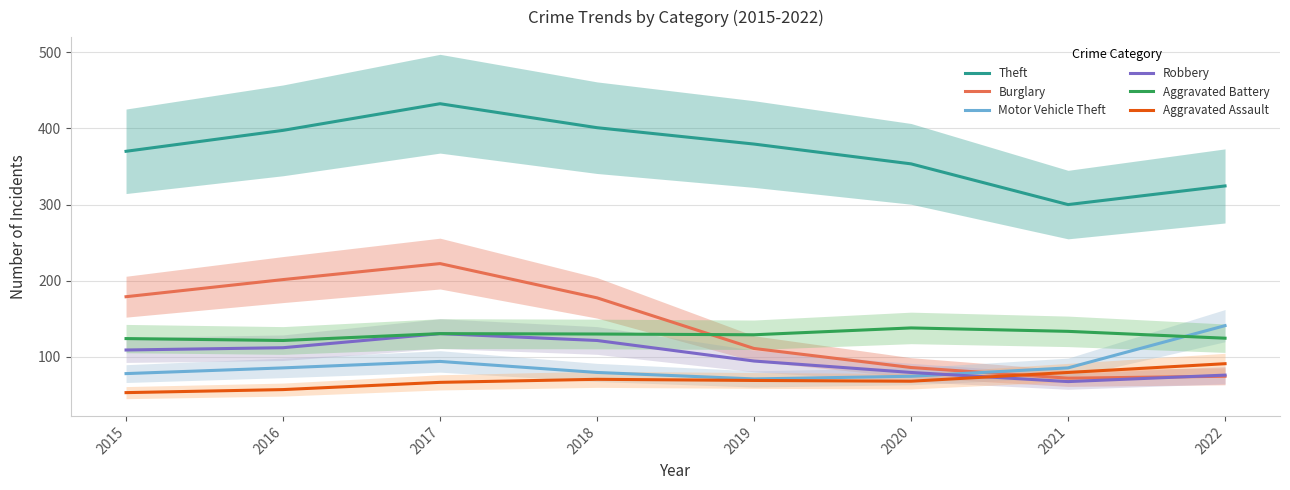

What is the minimum value shown in the chart?

53.0